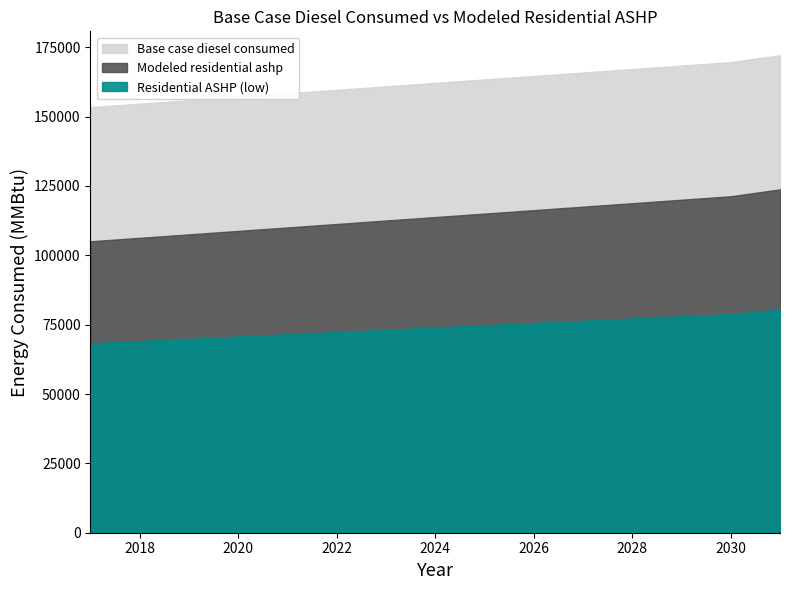

Which series has the widest spread of values?

Base case diesel consumed